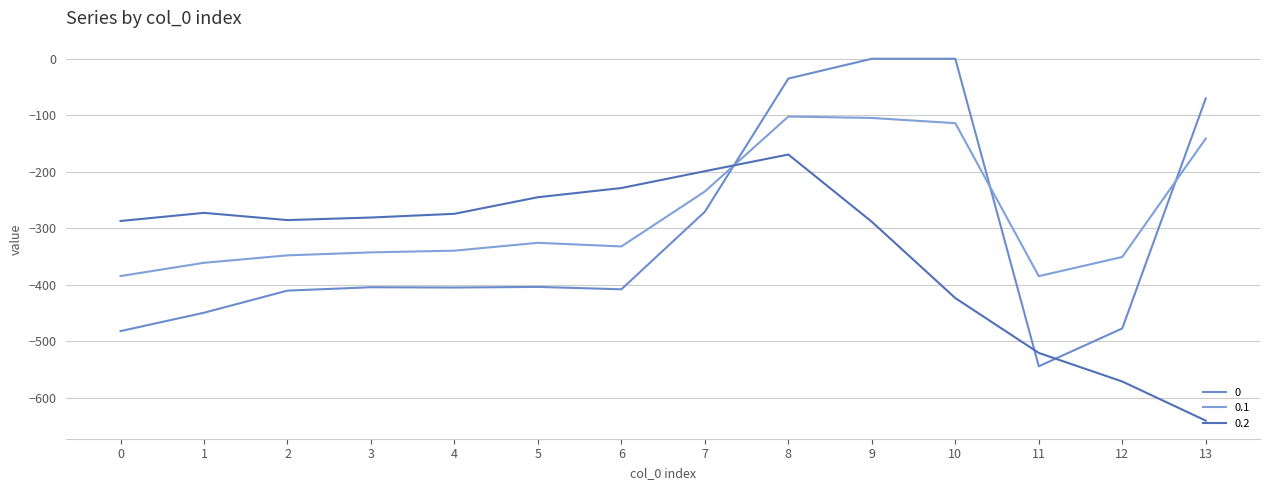

Is this an area chart (filled region under the line)?

No